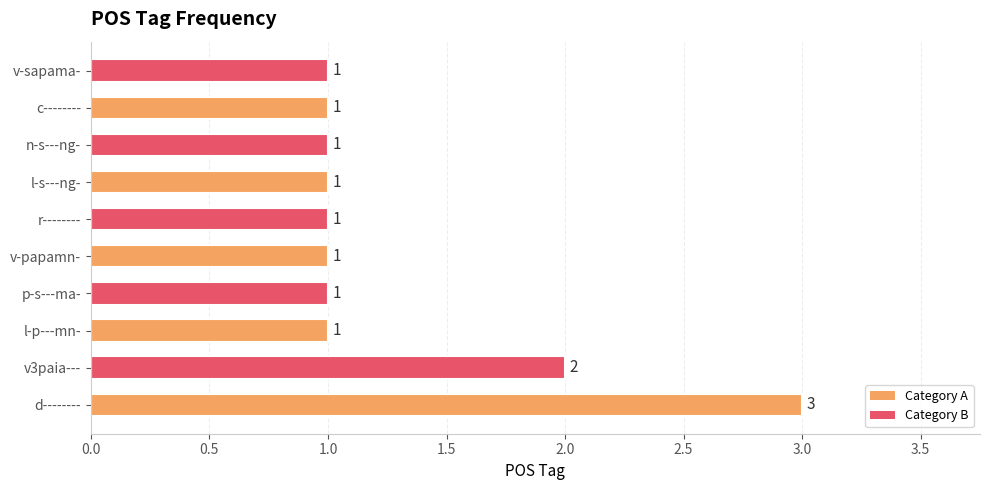

The chart shows a value of 2 at v-papamn-. True or false?

False